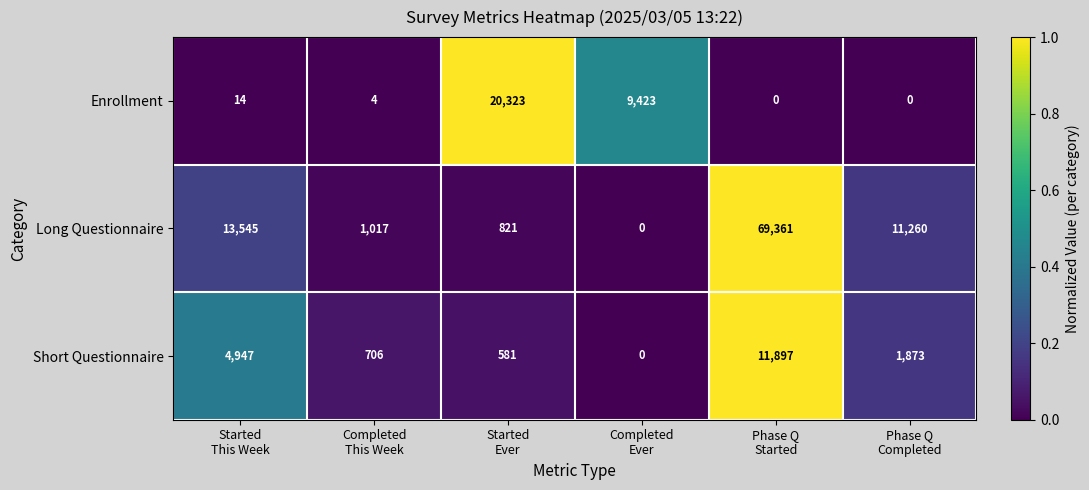

Reading right to left, extract all data points from this chart.

Enrollment: 0	0	9423	20323	4	14
Long Questionnaire: 11260	69361	0	821	1017	13545
Short Questionnaire: 1873	11897	0	581	706	4947